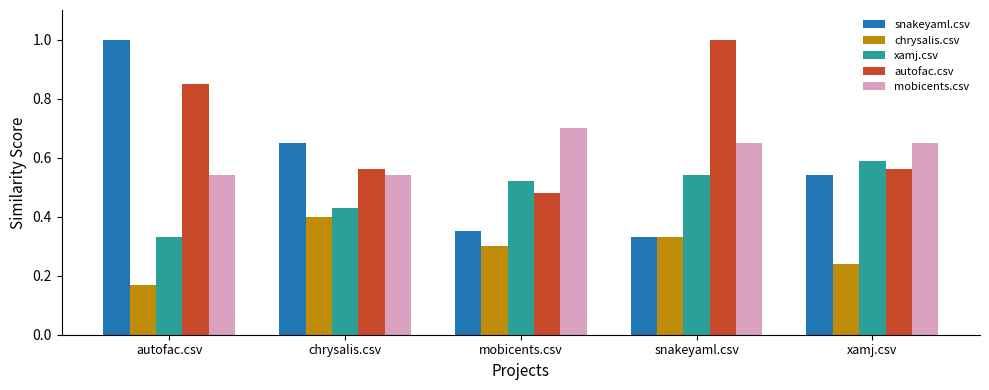

At how many categories does at least one series exceed 0?

5